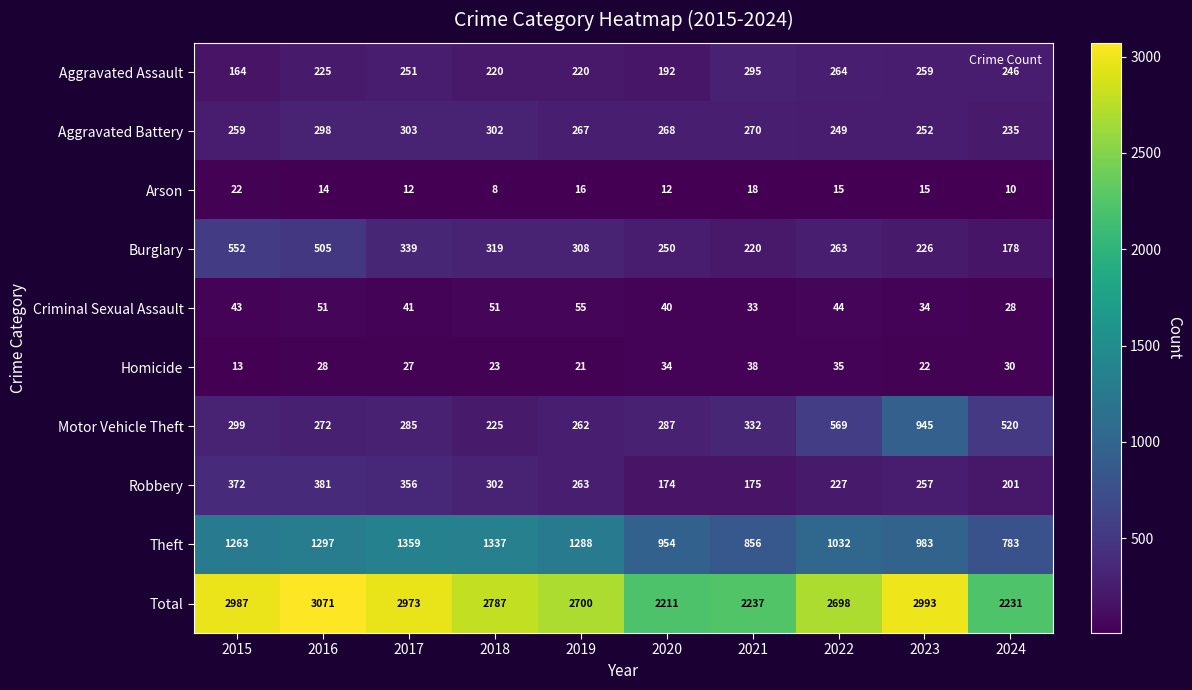

Which series has the widest spread of values?

Total